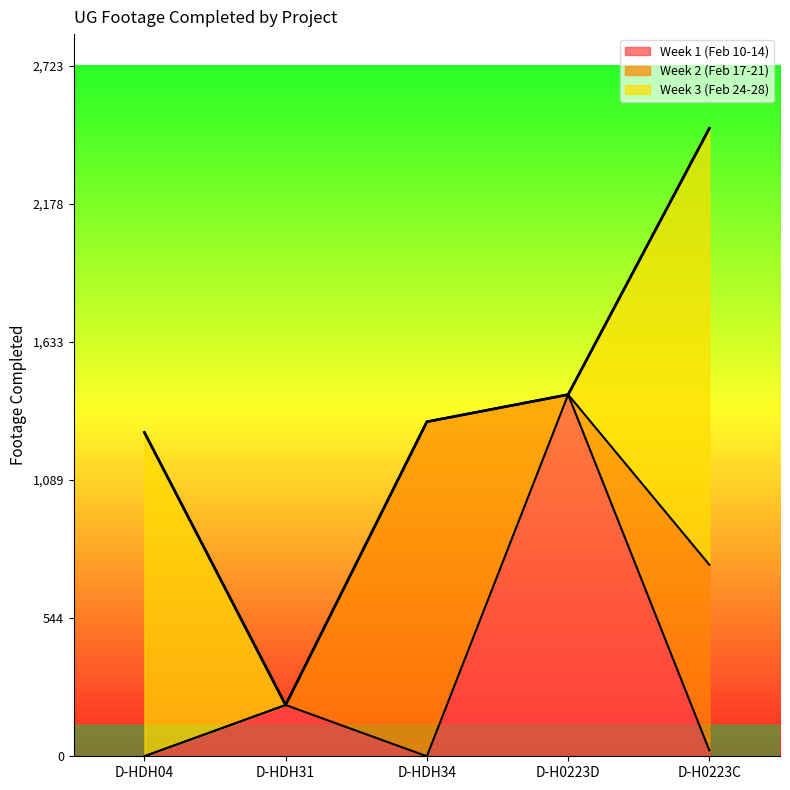

What is the value of the Week 1 (Feb 10-14) point at the 5th from the left?

23